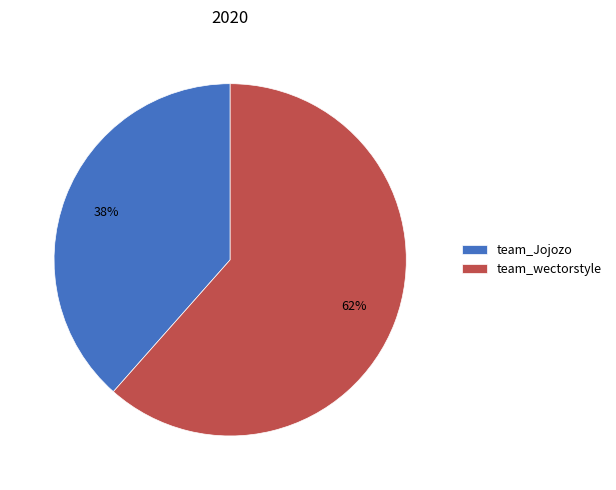

Do team_wectorstyle and team_Jojozo together represent more than half of the pie?

Yes